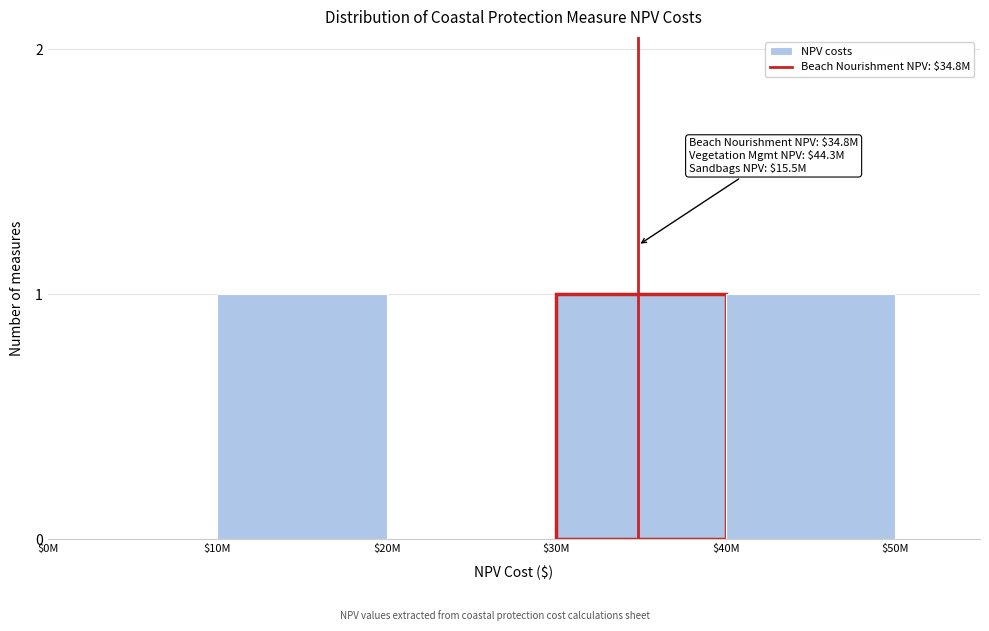

The chart shows a value of 2 at $30M. True or false?

False